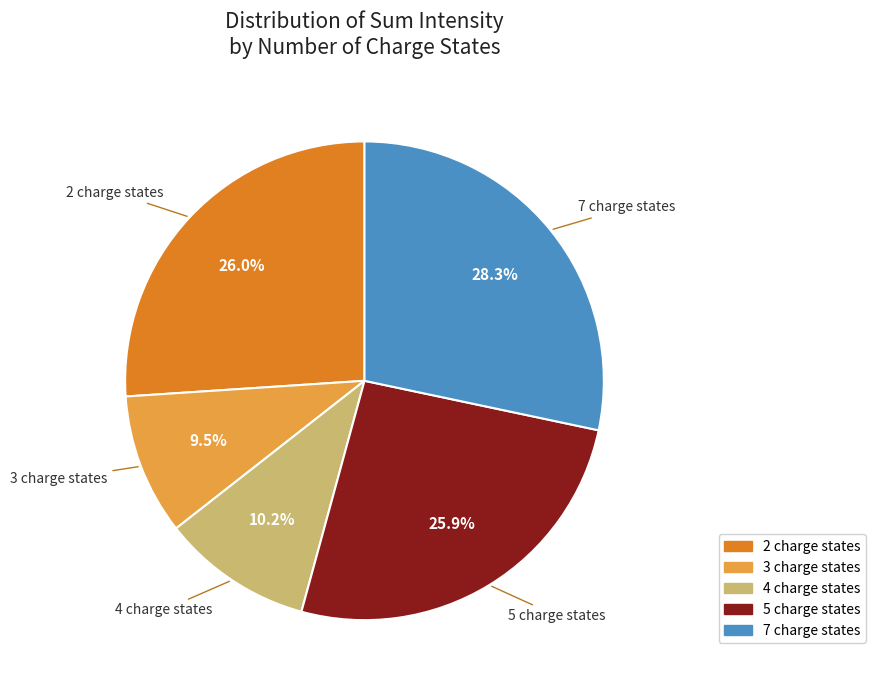

Is there a majority slice in this chart?

No